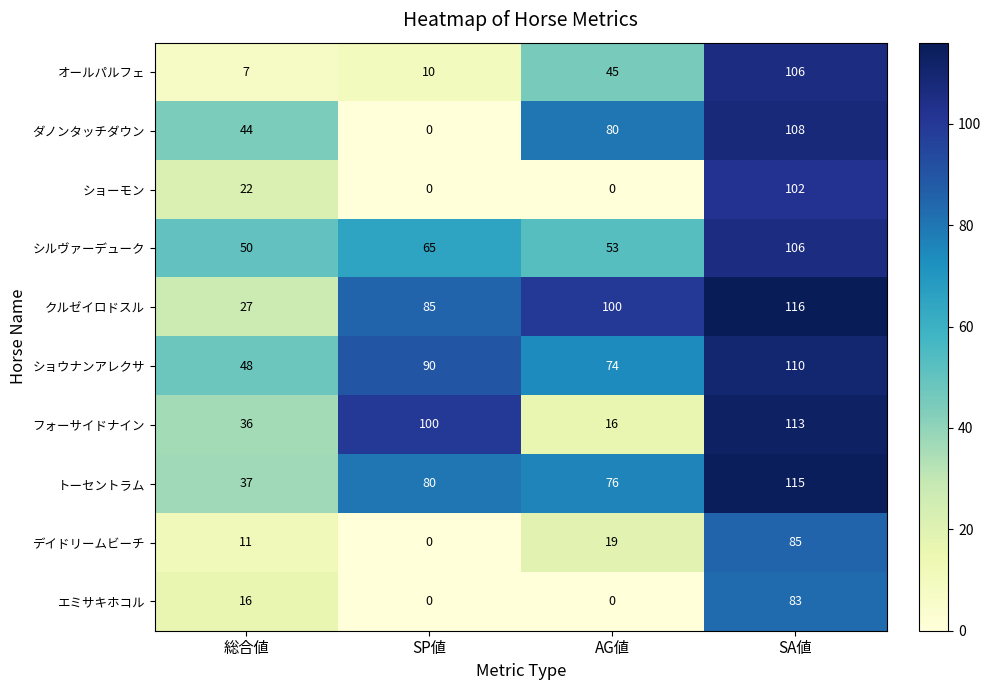

What is the average value of the トーセントラム series?

77